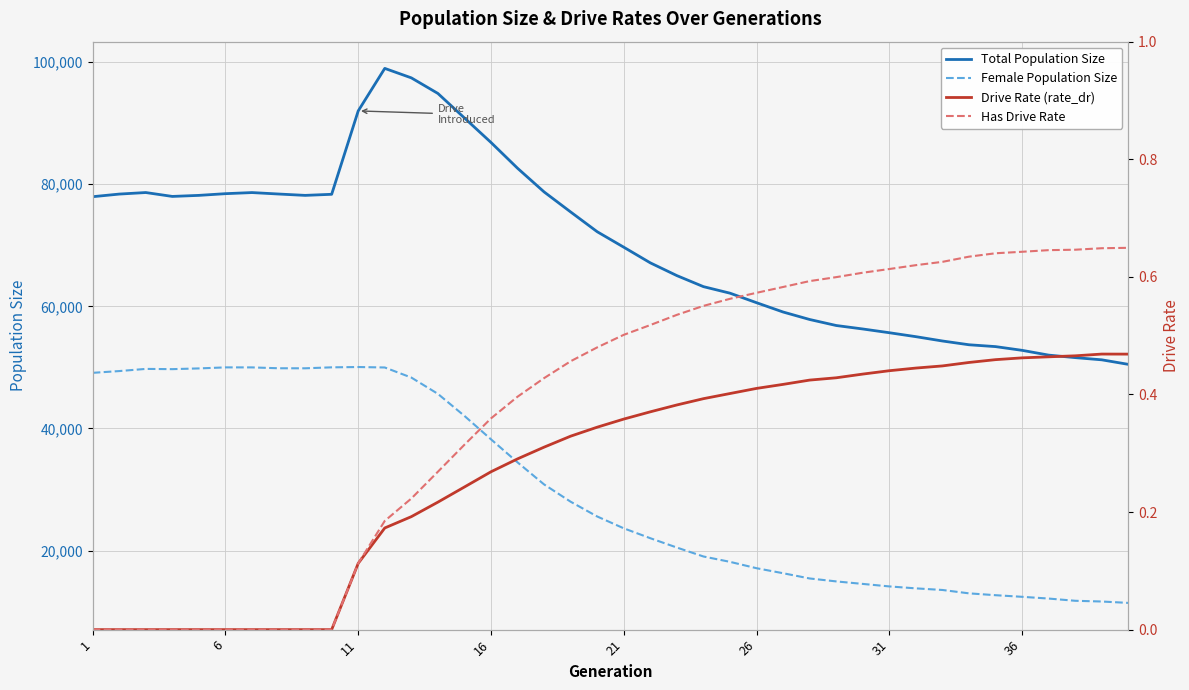

In Total Population Size, how many points are lower than both neighbors (excluding endpoints)?

2